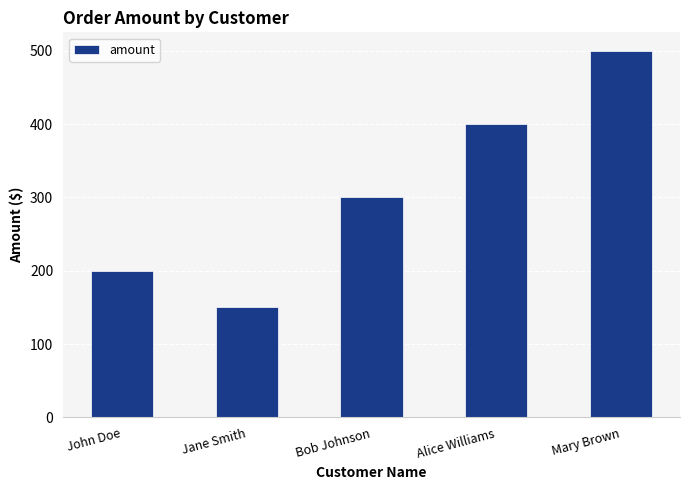

Where is the data nearest to the value 325?

Bob Johnson